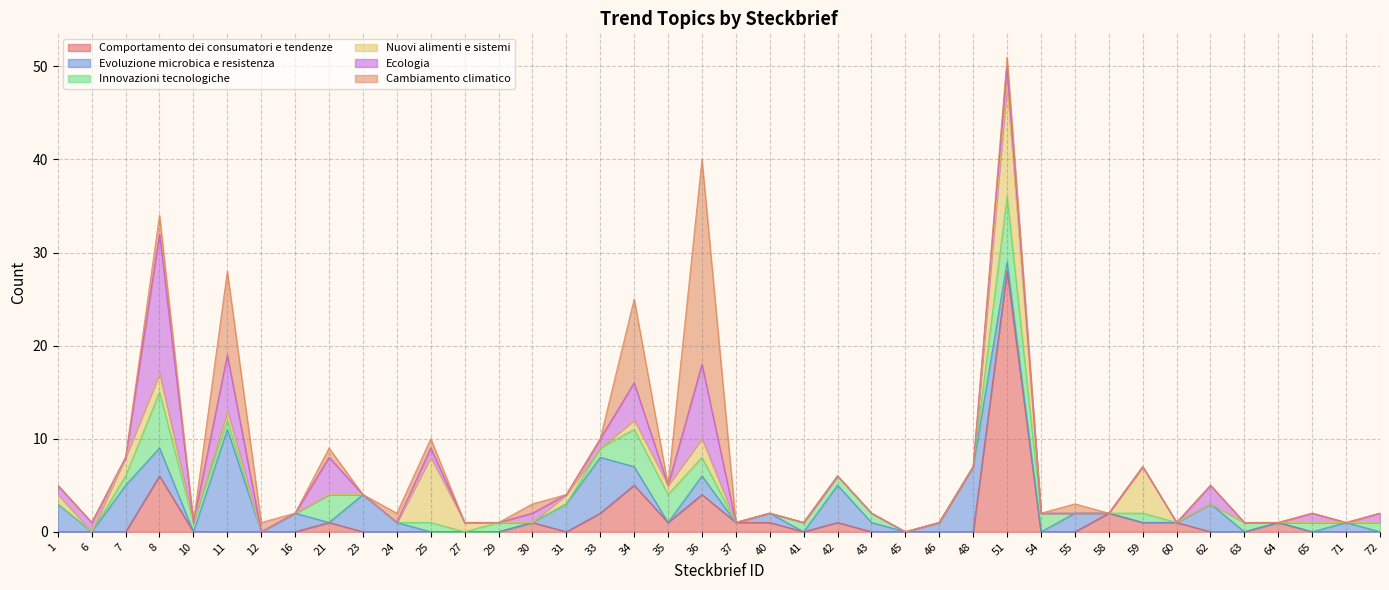

Which series changed the most between 48 and 60?

Evoluzione microbica e resistenza